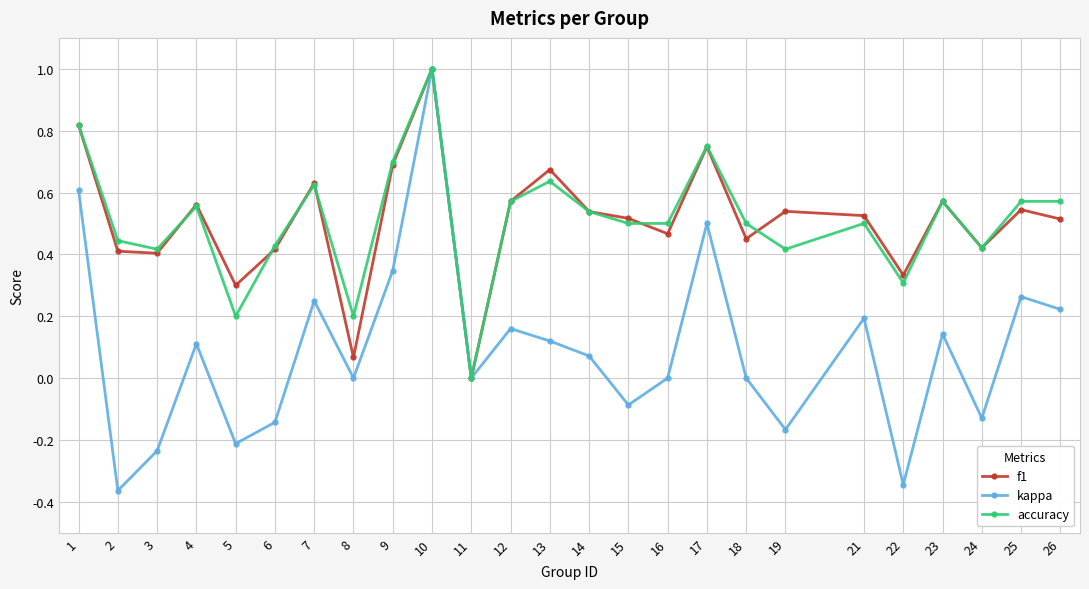

What is the sum of all accuracy values?

12.7